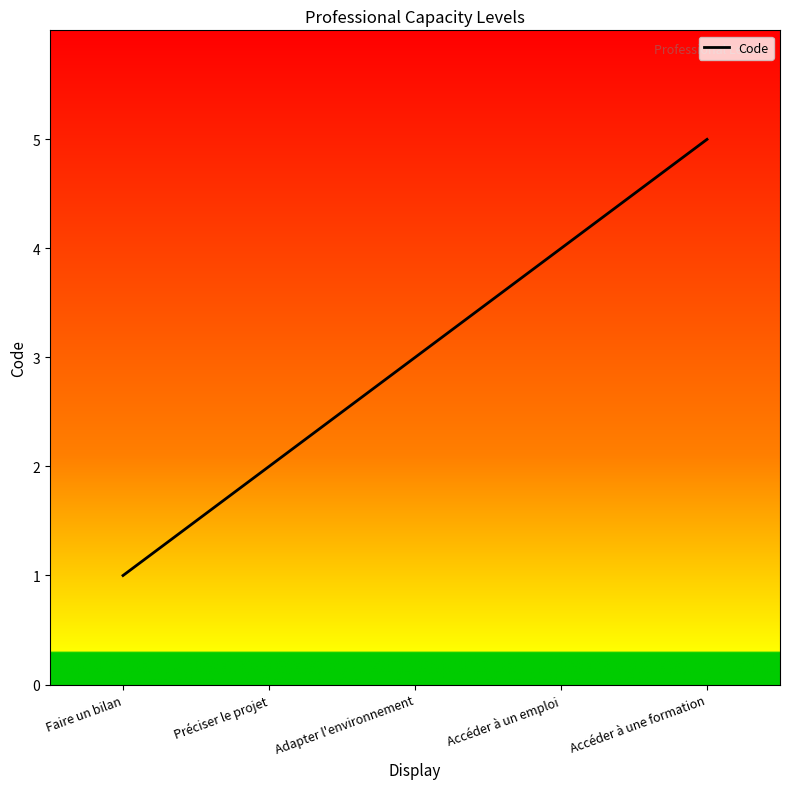

Which label corresponds to the largest value in the chart?

Accéder à une formation